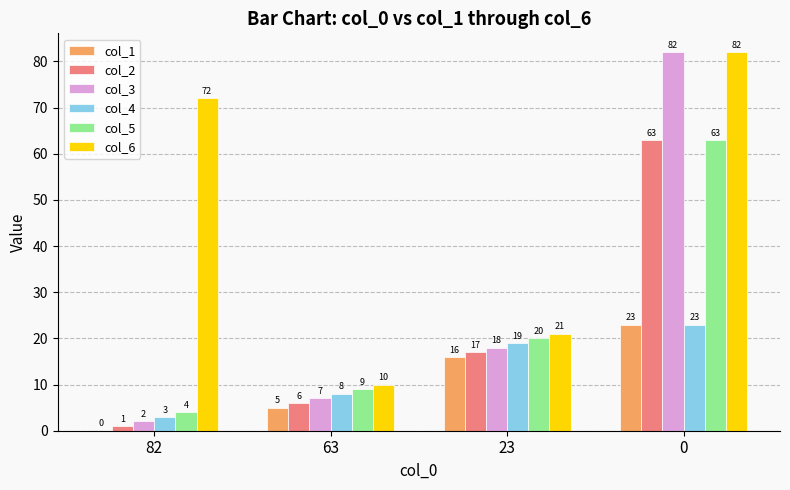

At which label is col_5 closest to 33?

23